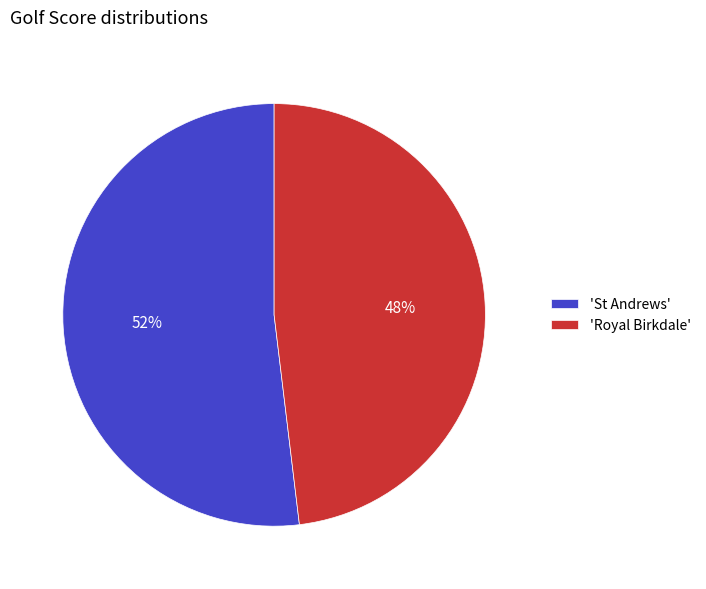

To the nearest percent, what percentage of the pie is 'Royal Birkdale'?

48%